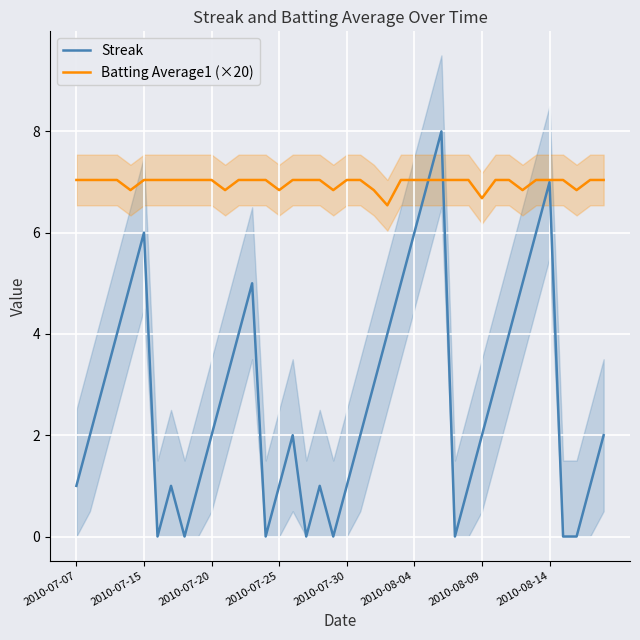

At which category does the chart reach its peak across all series?

27